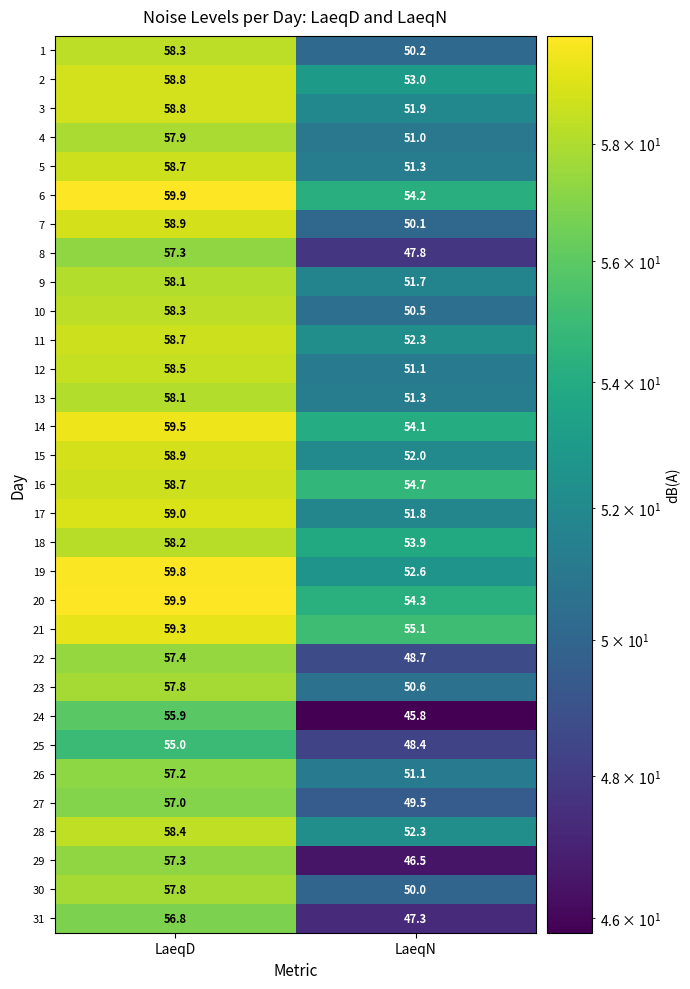

Is the value of 4 at LaeqN greater than the value of 9 at LaeqD?

No